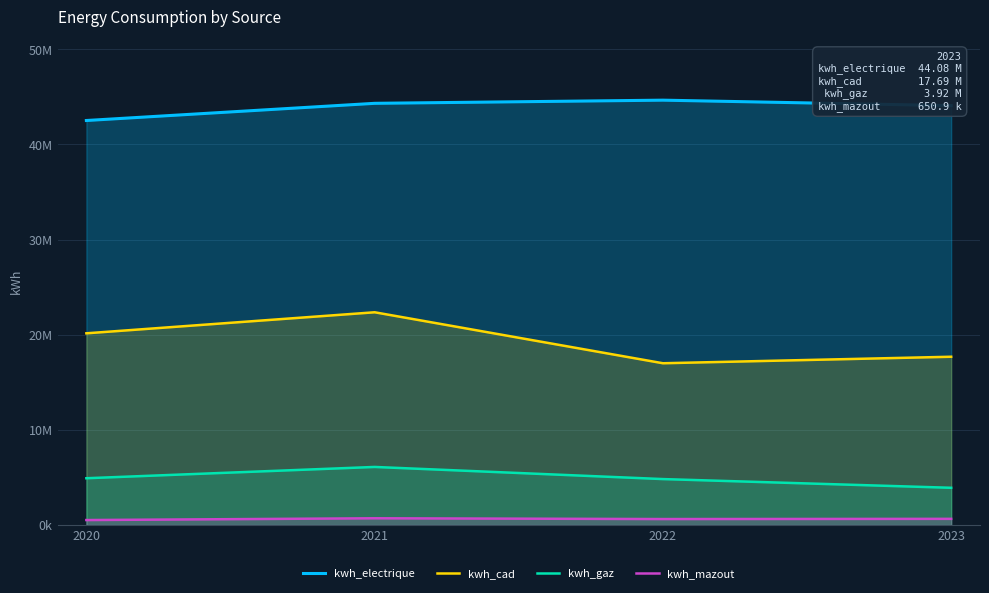

List the labels in order of kwh_cad value, smallest first.

2022, 2023, 2020, 2021